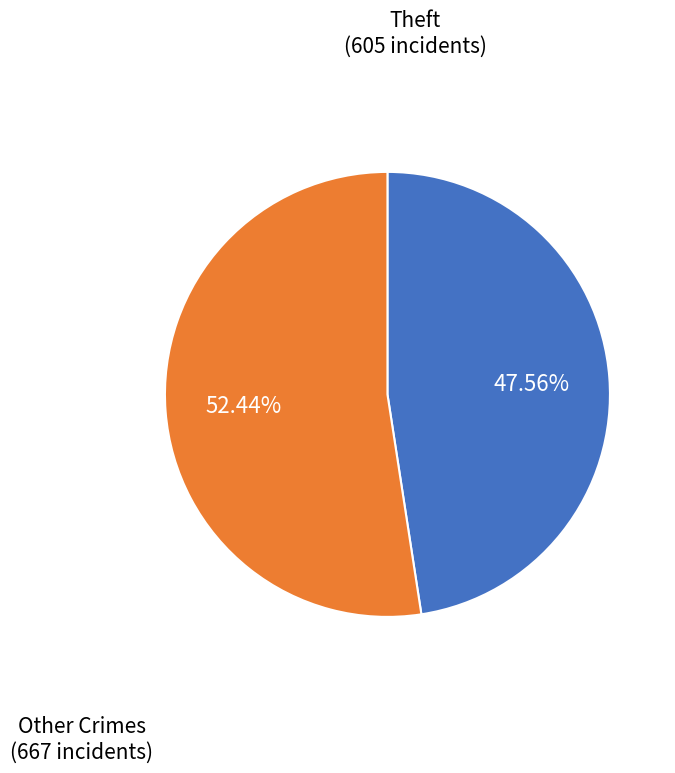

Is there a majority slice in this chart?

Yes